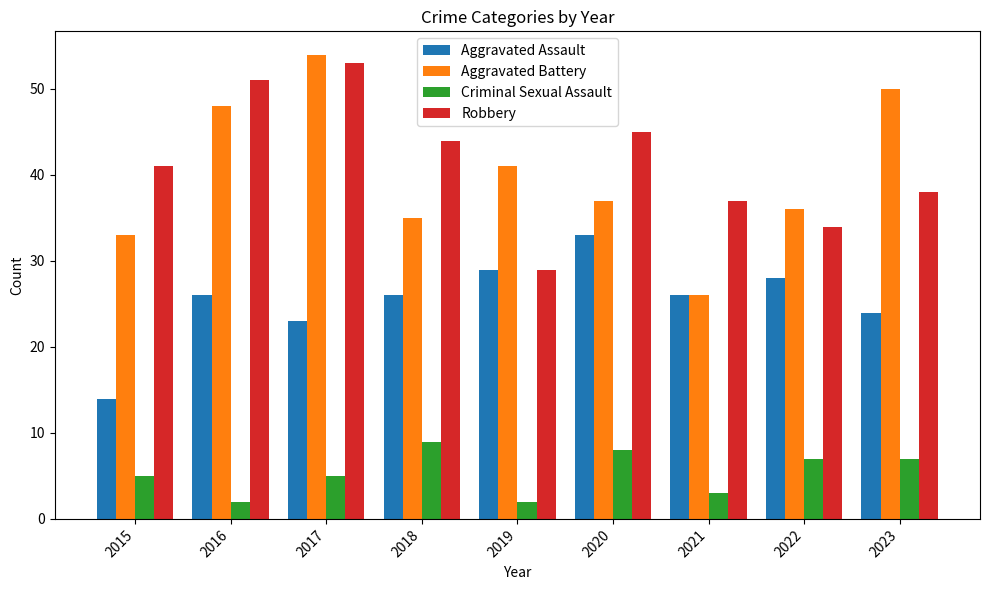

List the series in order of their peak value, highest first.

Aggravated Battery, Robbery, Aggravated Assault, Criminal Sexual Assault